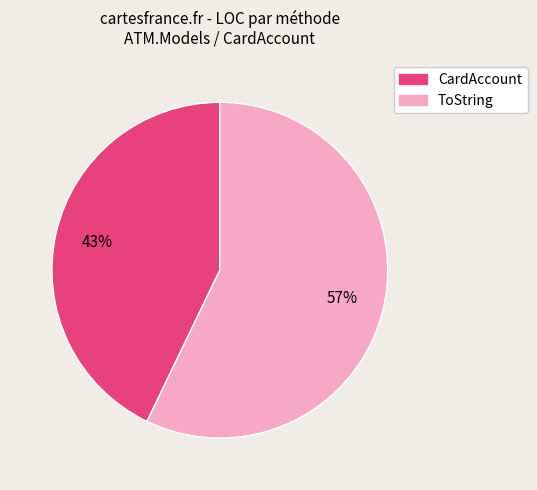

The ToString slice represents 57% of the pie. True or false?

True